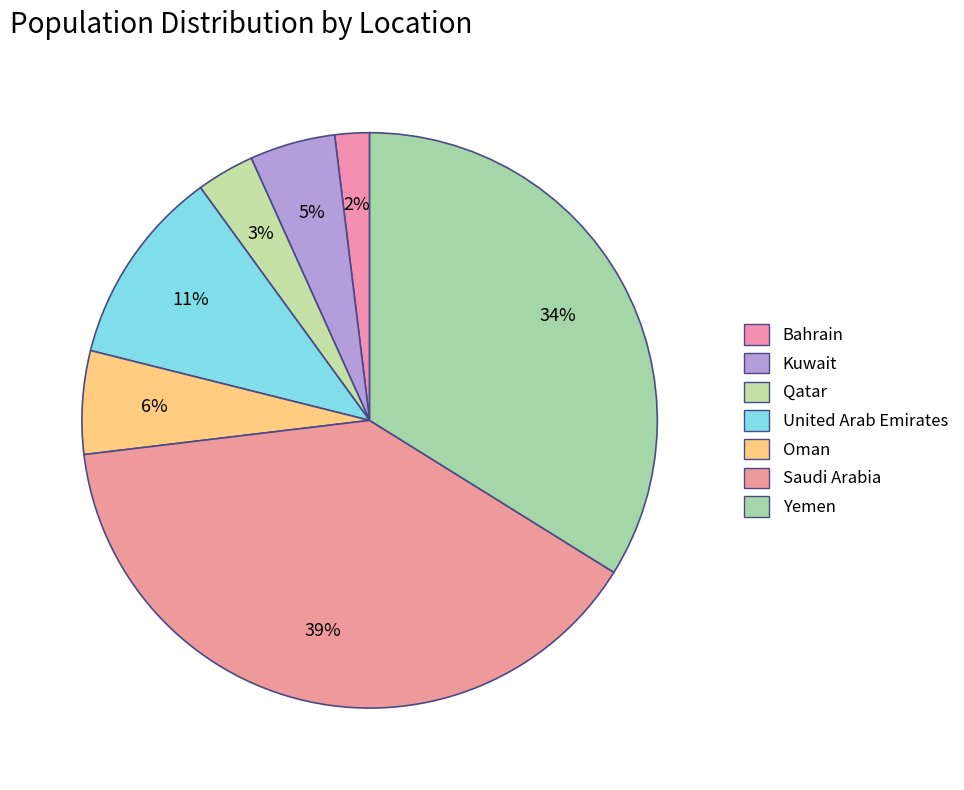

To the nearest percent, what percentage of the pie is Qatar?

3%